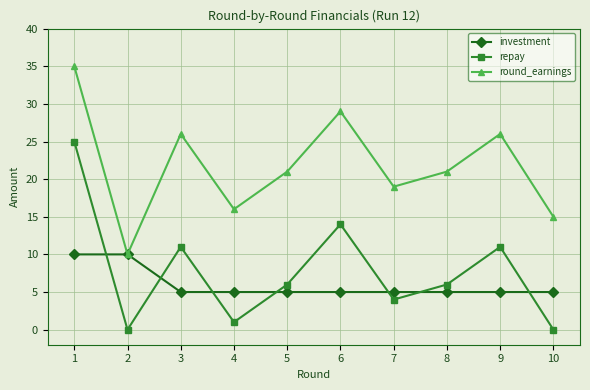

What is the maximum value for repay?

25